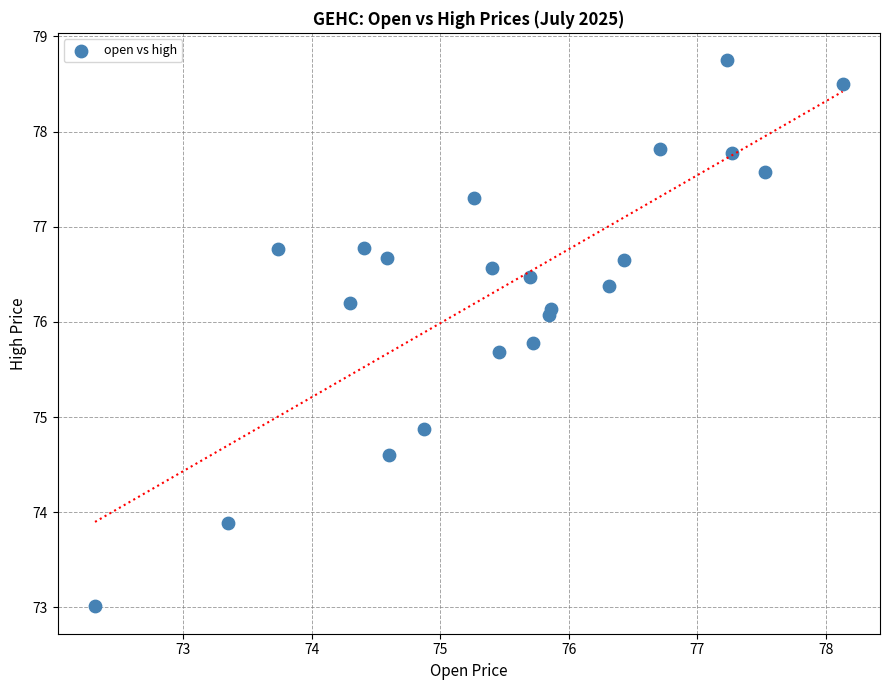

What Y value in the scatter plot is closest to 75?

74.9